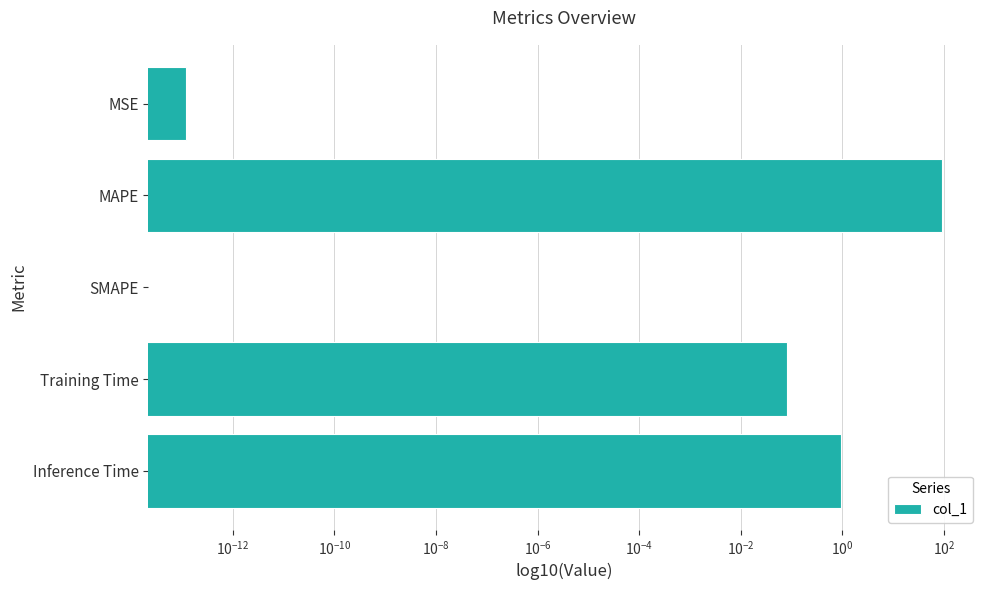

How many bars are there in total?

5